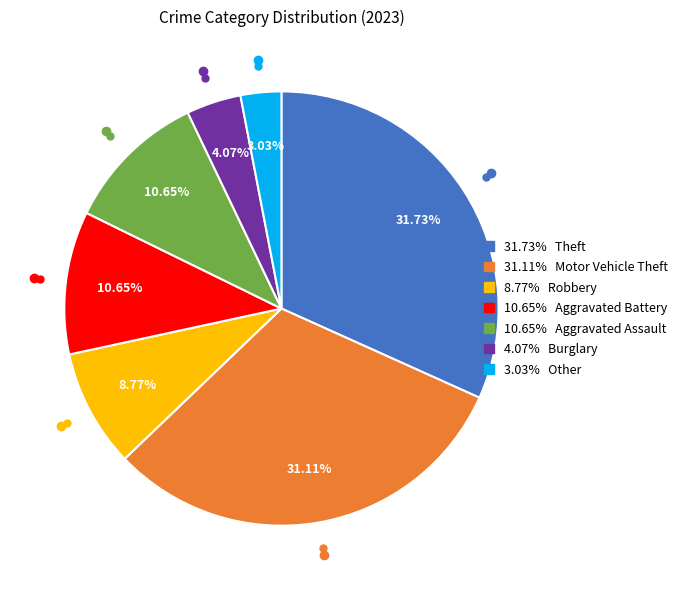

Is there a majority slice in this chart?

No